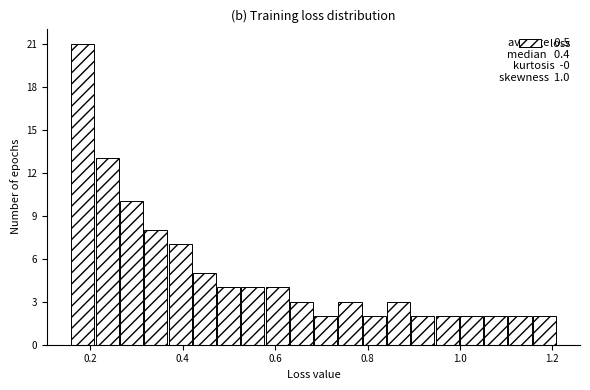

Read against the x-axis, roughly where is the centre of the tallest bar?

0.18